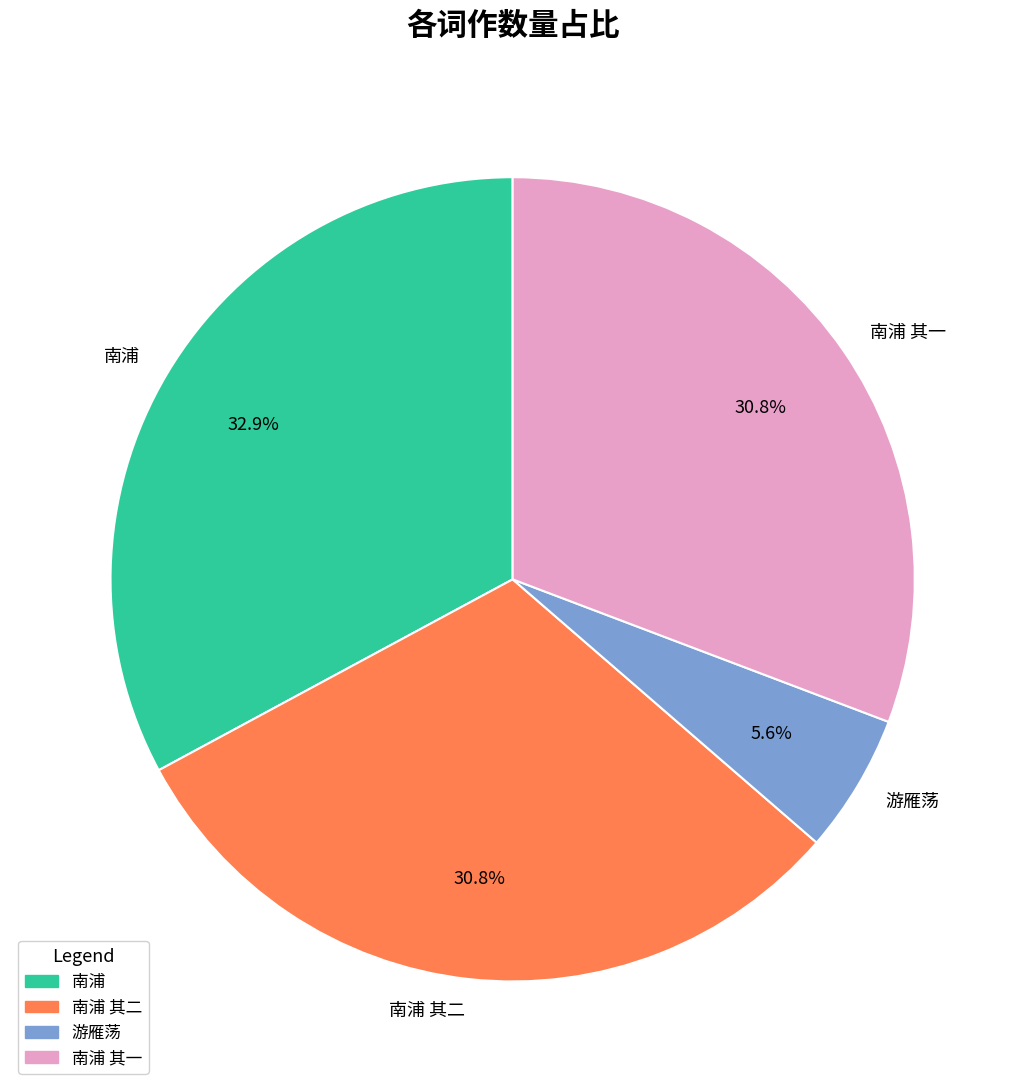

What percentage is NOT represented by 南浦 其一?

69.2%